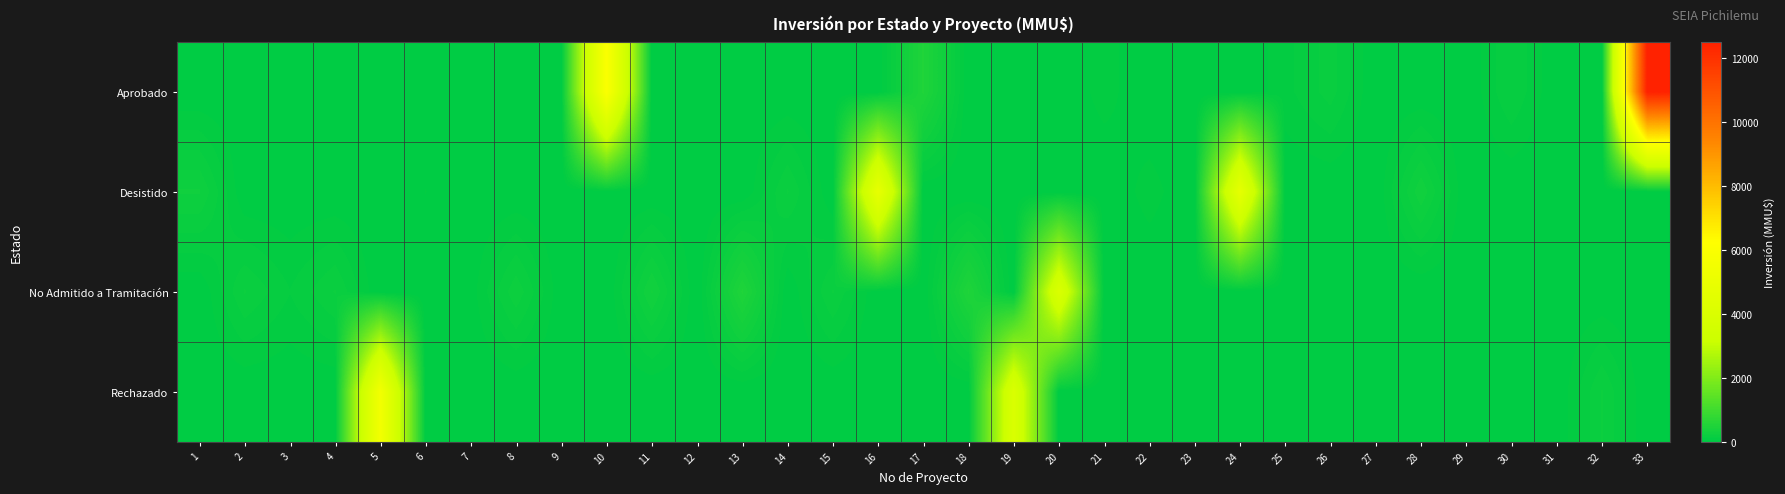

At how many categories does at least one series exceed 11137?

1